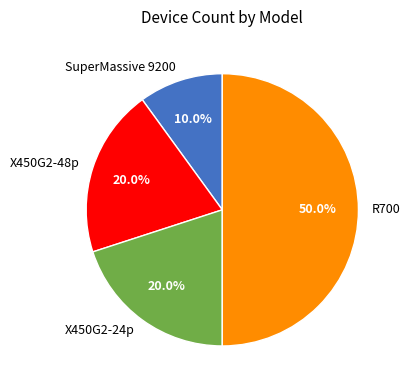

What is the smallest slice in the pie chart?

SuperMassive 9200